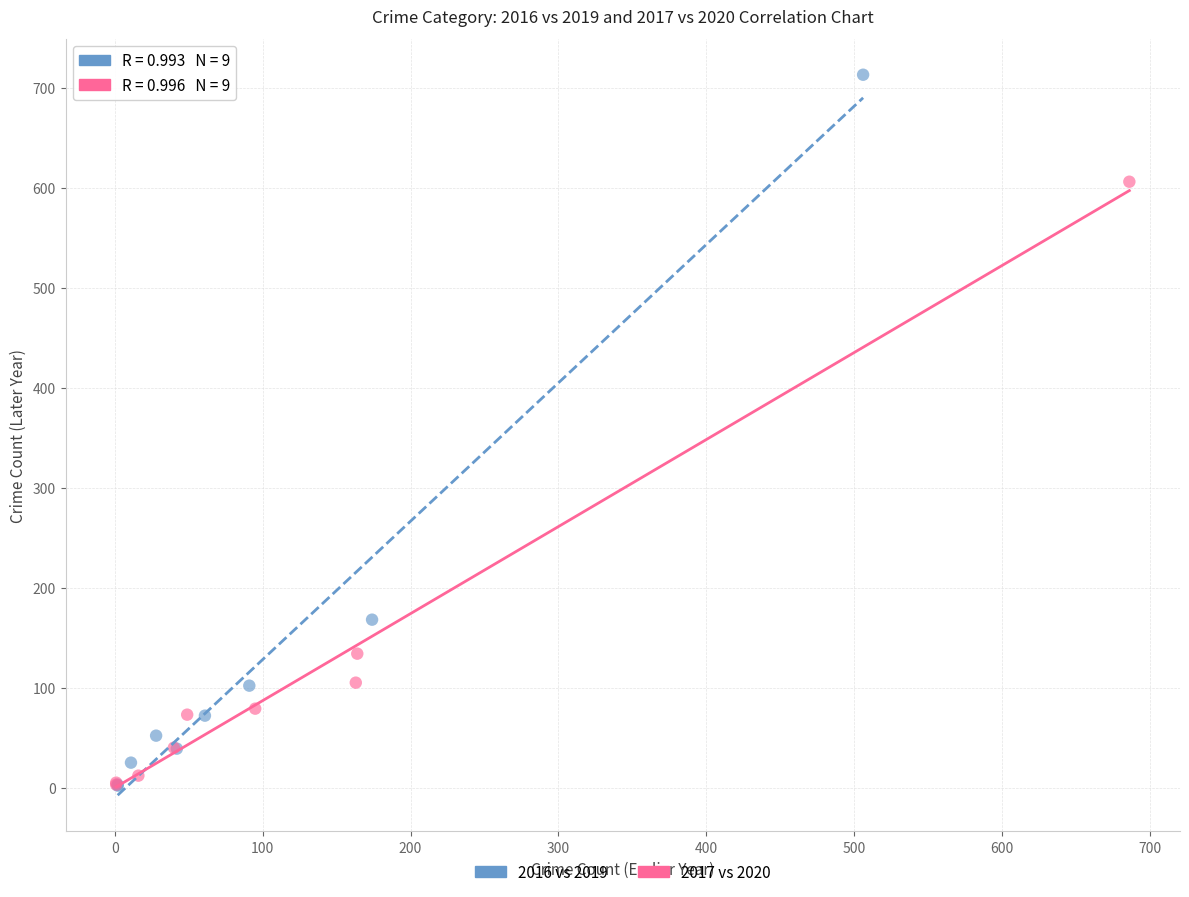

Which series contains the highest Y value?

2016 vs 2019